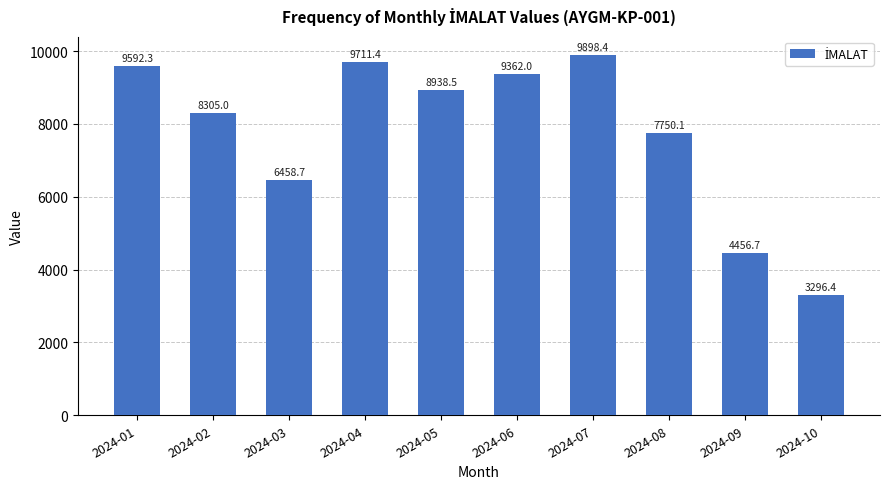

What is the value of the 5th bar from the left?

8938.5